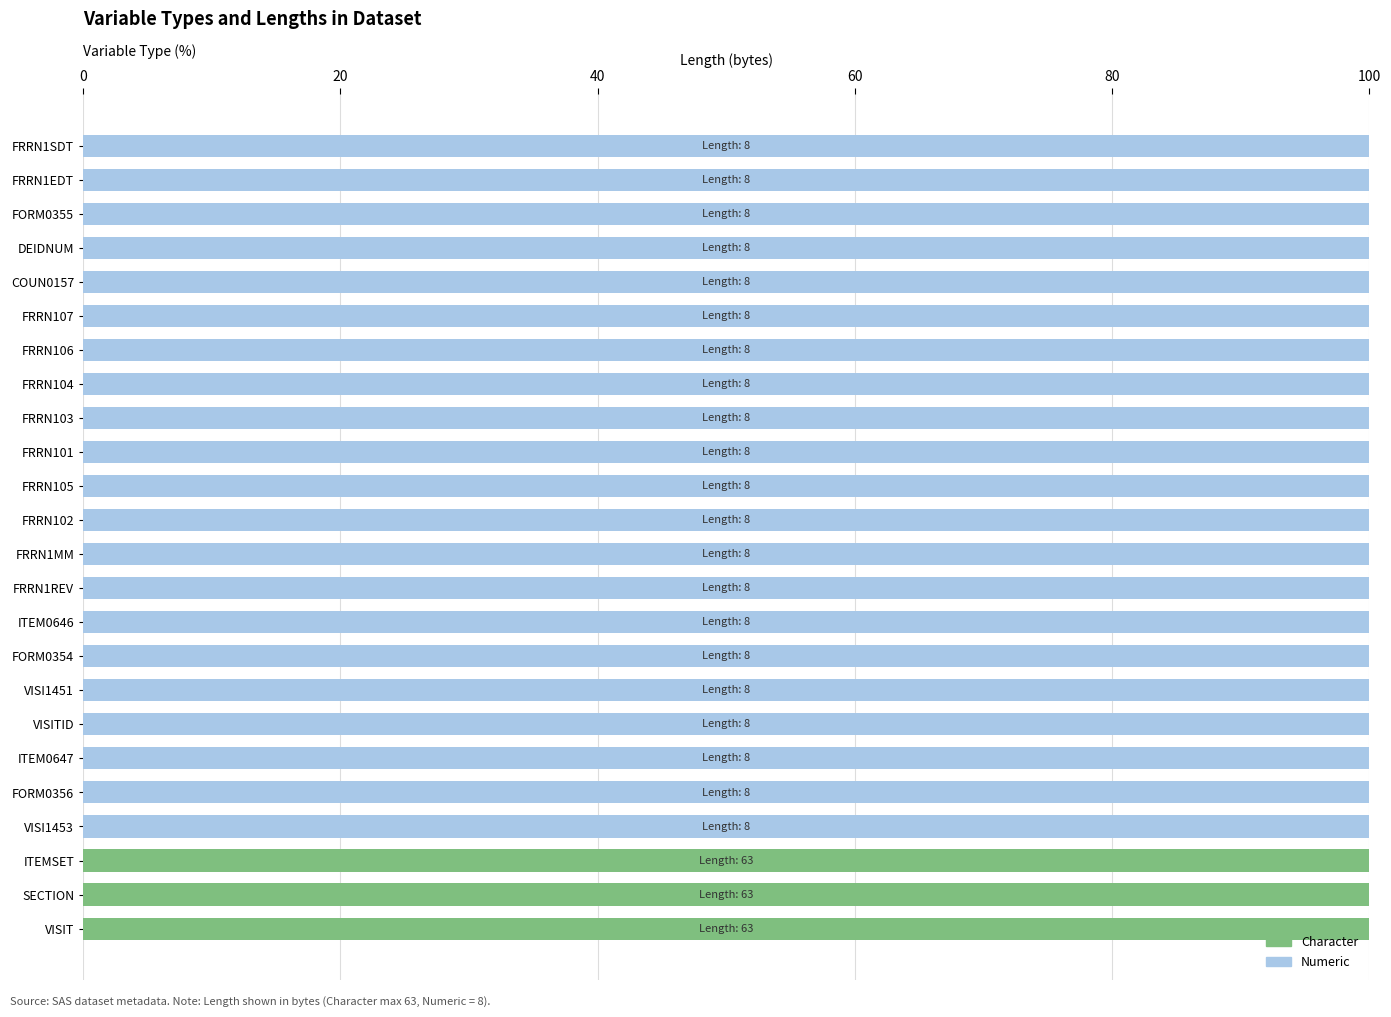

Is it true that Character equals -34 at FRRN105?

False